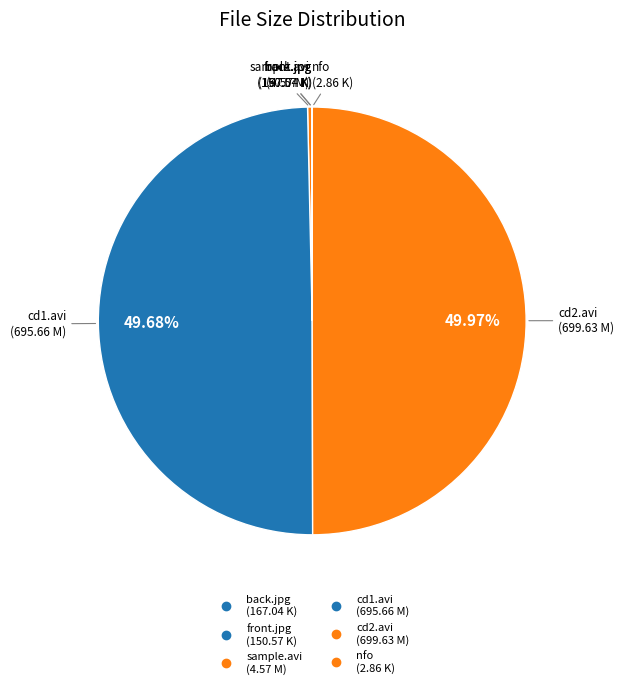

Does any single category account for the majority?

No